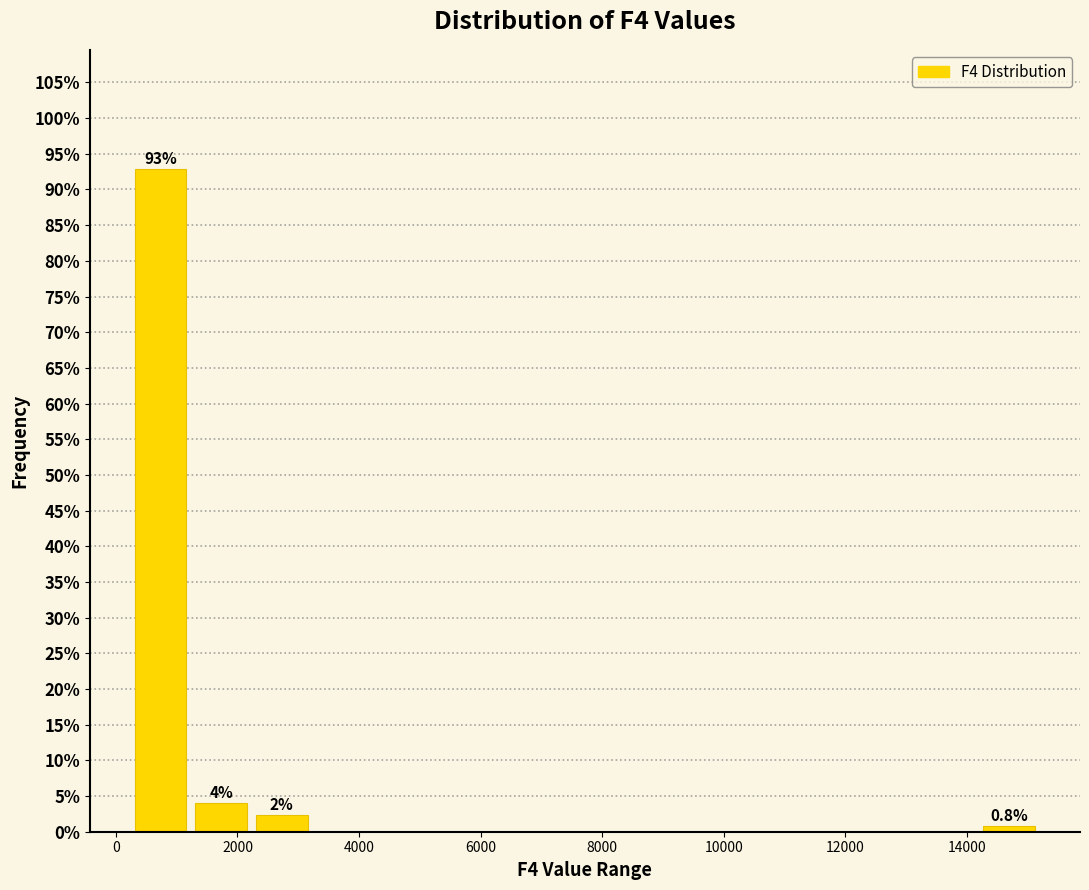

Which range on the x-axis has the tallest bar?

200 to 1200